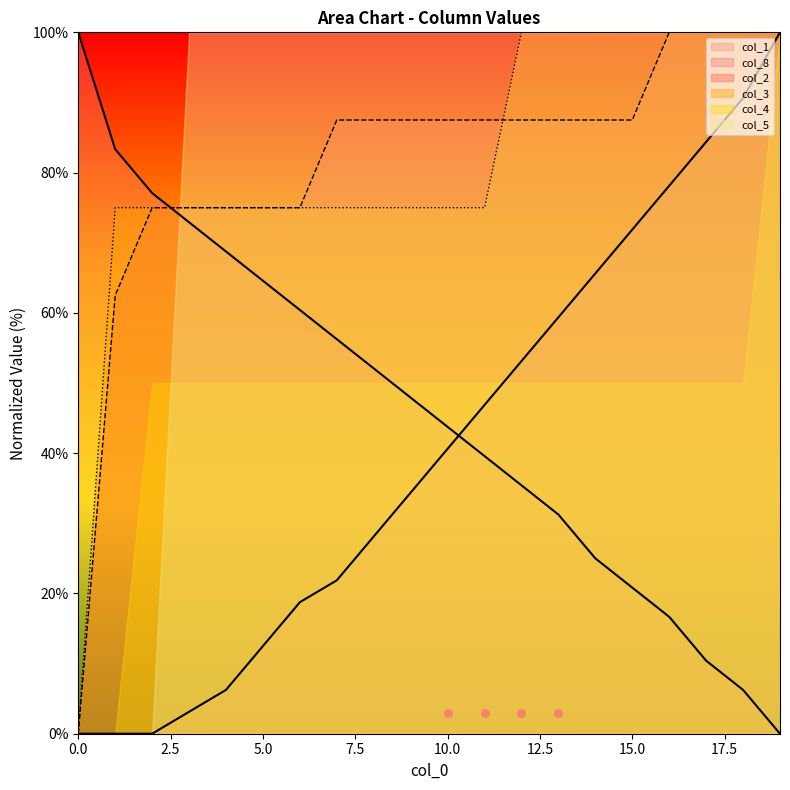

At how many categories does at least one series exceed 45?

20